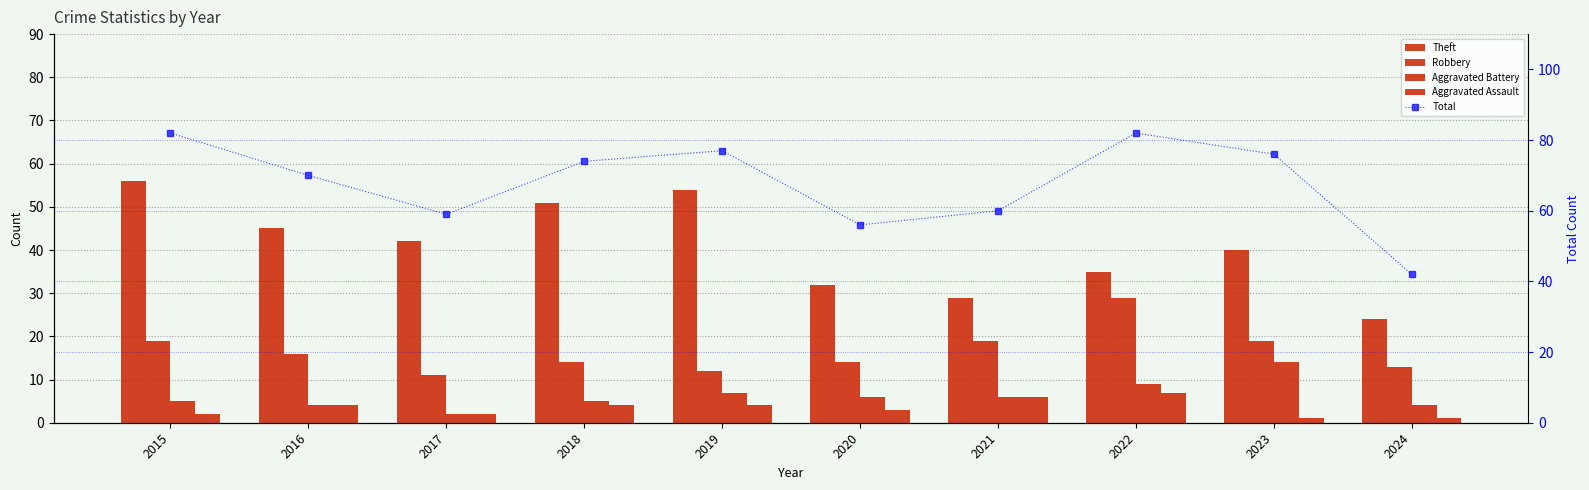

At 2019, list the series in order from smallest to largest.

Aggravated Assault, Aggravated Battery, Robbery, Theft, Total